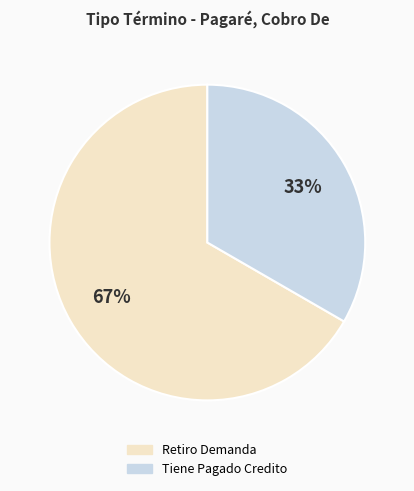

How many segments does this pie chart have?

2